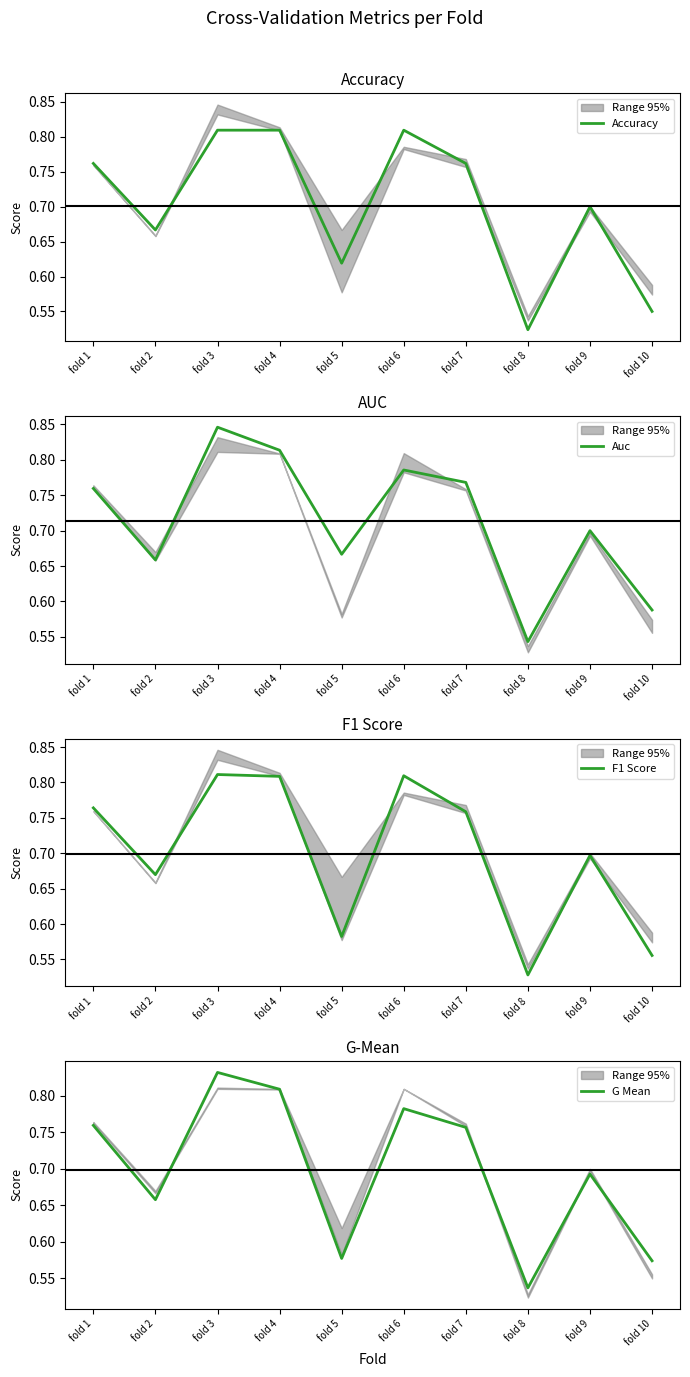

Reading right to left, list all the values displayed in this chart.

Accuracy: fold 10=0.6	fold 9=0.7	fold 8=0.5	fold 7=0.8	fold 6=0.8	fold 5=0.6	fold 4=0.8	fold 3=0.8	fold 2=0.7	fold 1=0.8
Auc: fold 10=0.6	fold 9=0.7	fold 8=0.5	fold 7=0.8	fold 6=0.8	fold 5=0.7	fold 4=0.8	fold 3=0.8	fold 2=0.7	fold 1=0.8
F1 Score: fold 10=0.6	fold 9=0.7	fold 8=0.5	fold 7=0.8	fold 6=0.8	fold 5=0.6	fold 4=0.8	fold 3=0.8	fold 2=0.7	fold 1=0.8
G Mean: fold 10=0.6	fold 9=0.7	fold 8=0.5	fold 7=0.8	fold 6=0.8	fold 5=0.6	fold 4=0.8	fold 3=0.8	fold 2=0.7	fold 1=0.8